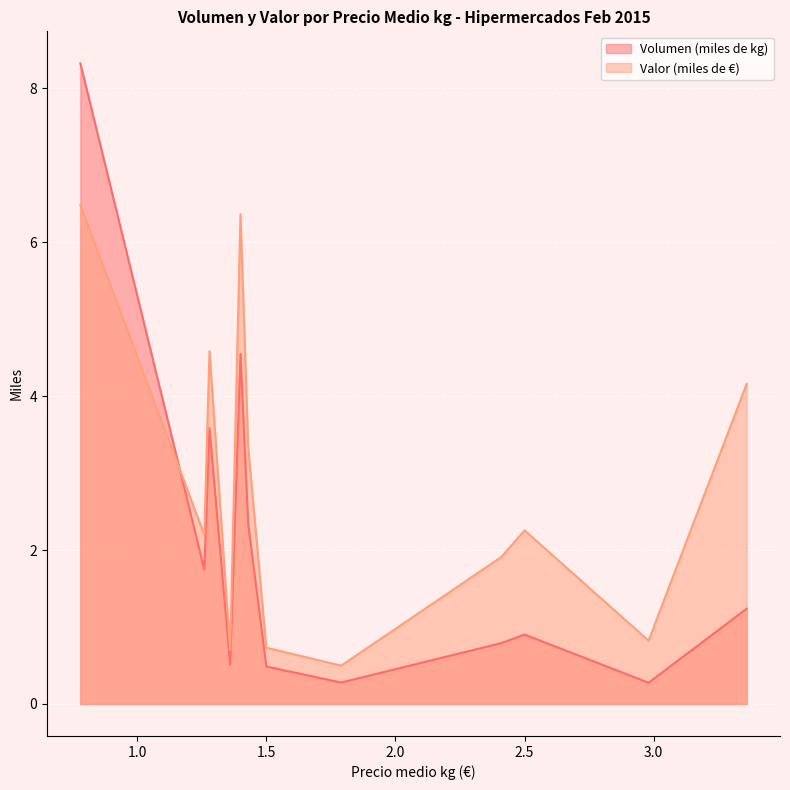

Which series has the largest range (max minus min)?

Volumen (miles de kg)